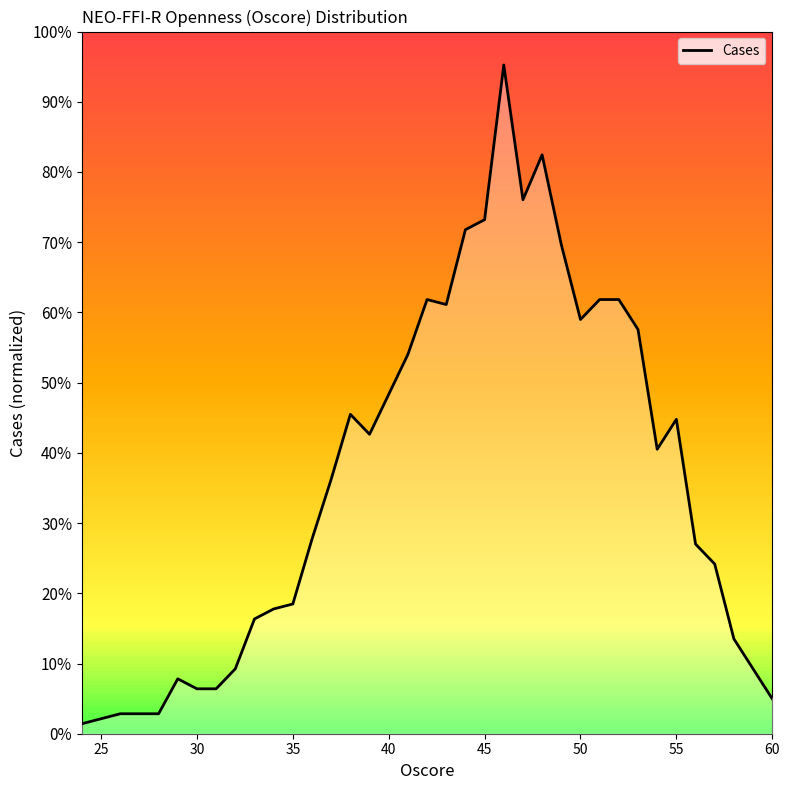

Does the chart have visible grid lines?

No